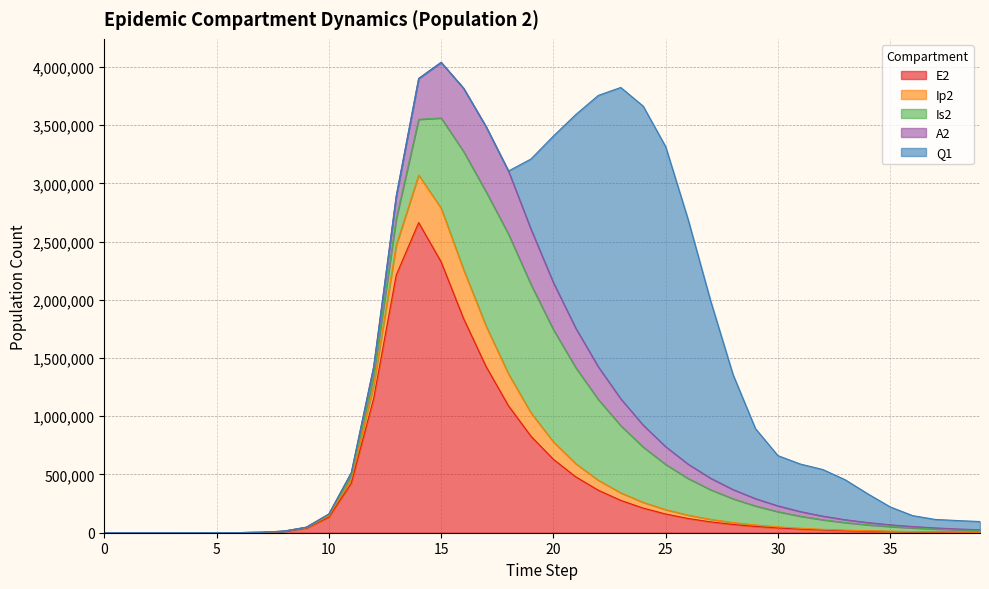

What is the approximate value of E2 at 22?

365003.9